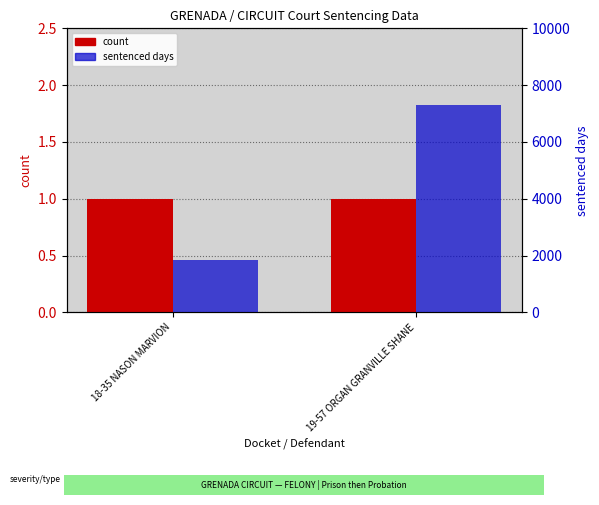

What is the average value of the count series?

1